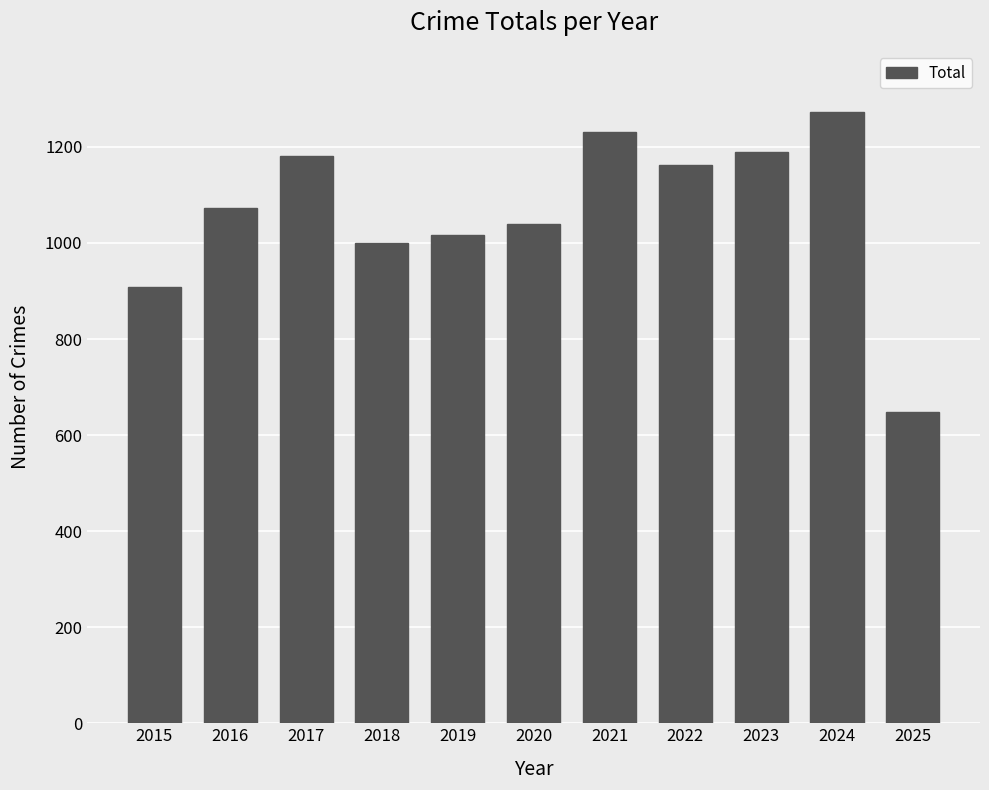

What is the minimum value shown in the chart?

648